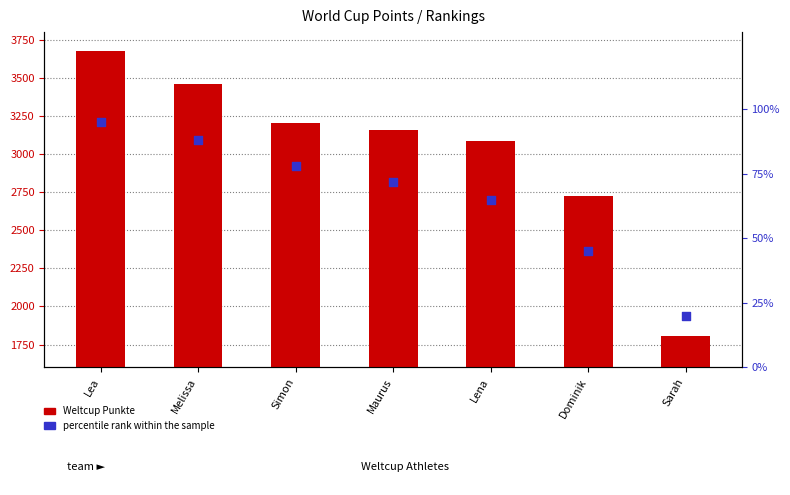

Which series has the largest Y range (max minus min)?

Weltcup Punkte